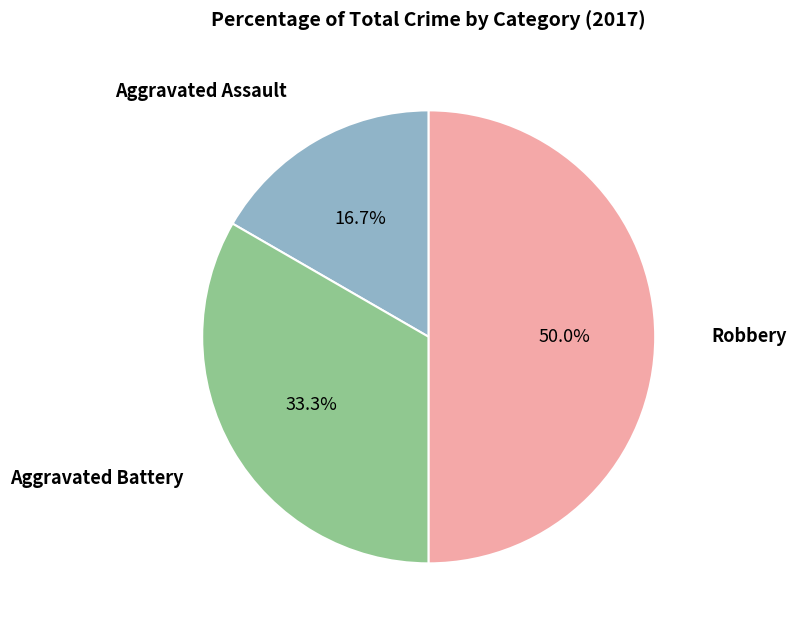

The Robbery slice represents 43% of the pie. True or false?

False